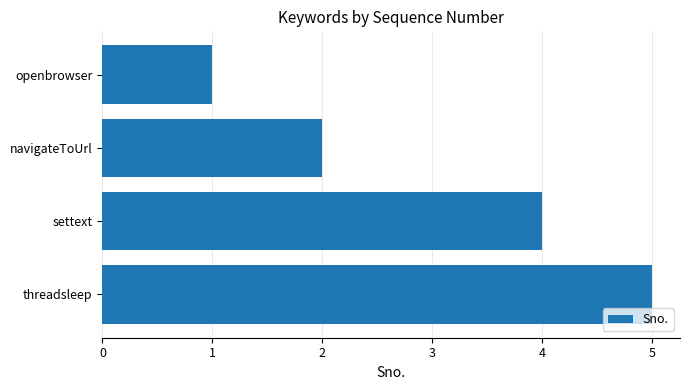

What is the smallest value displayed?

1